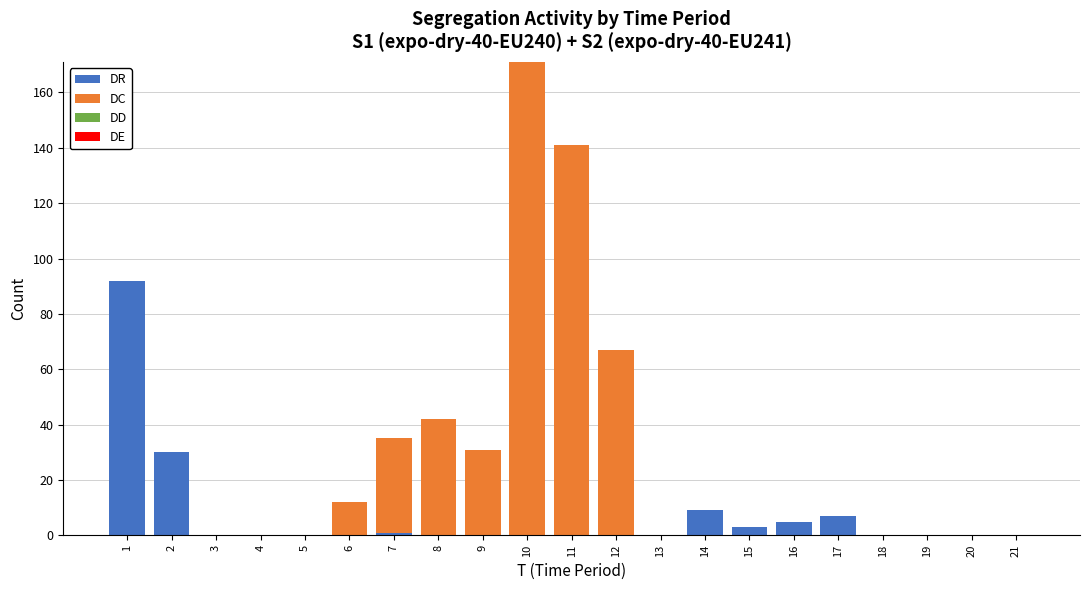

What is the sum of all DR values?

147